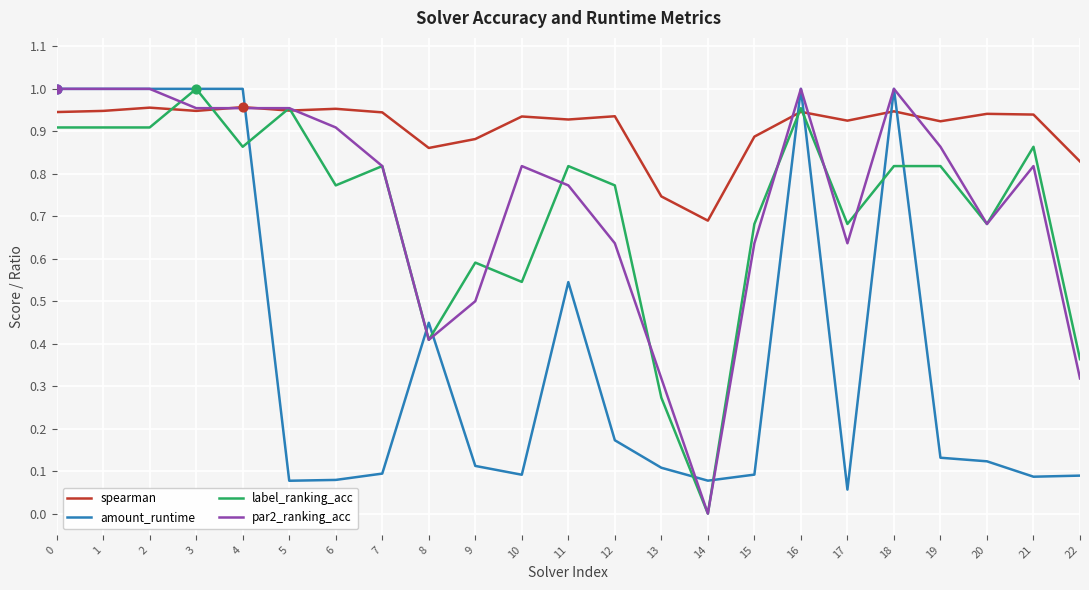

Between 12 and 16, which series saw the biggest shift?

amount_runtime